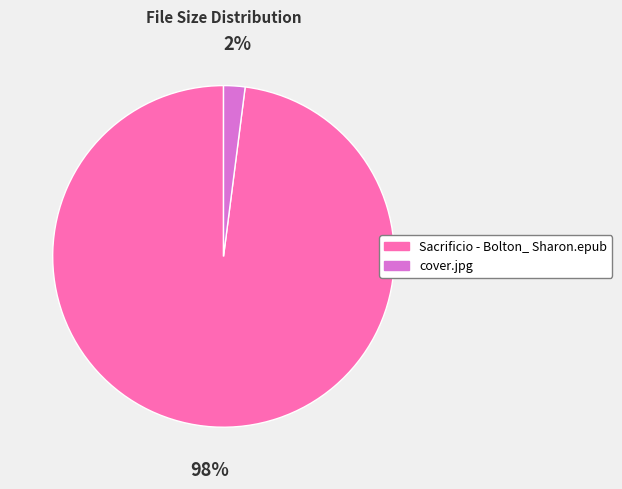

To the nearest percent, what percentage of the pie is cover.jpg?

2%